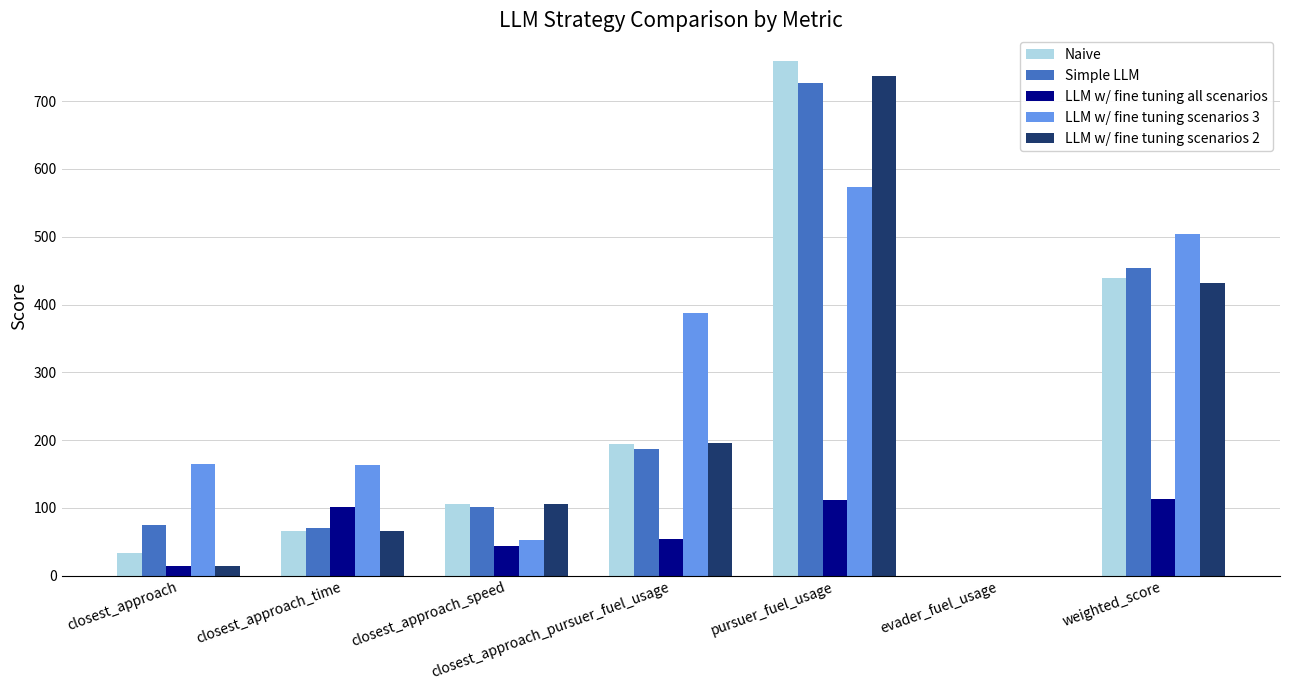

How many data points in LLM w/ fine tuning all scenarios are above 54?

4